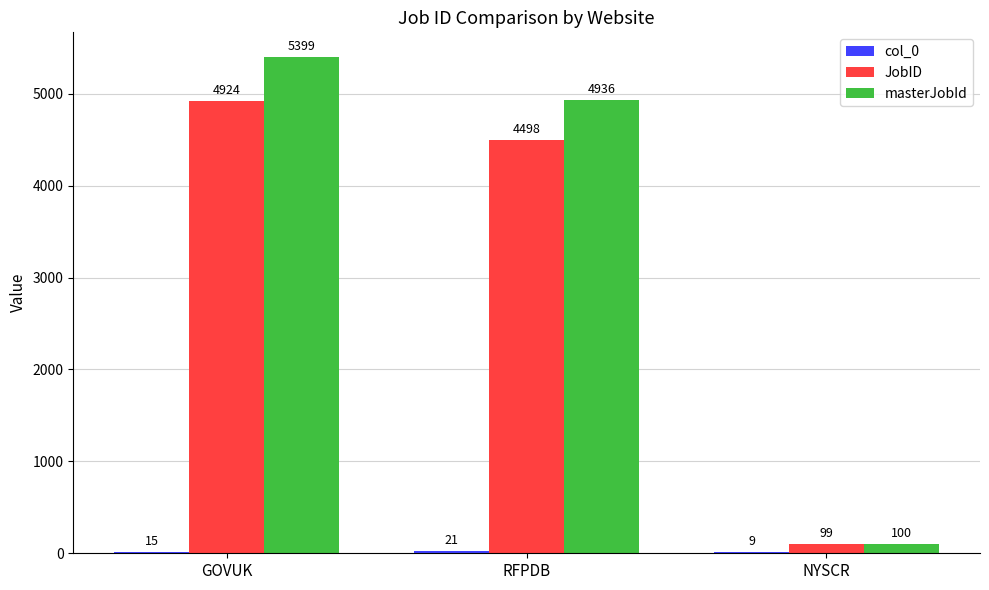

The masterJobId series shows 2935 at RFPDB. True or false?

False